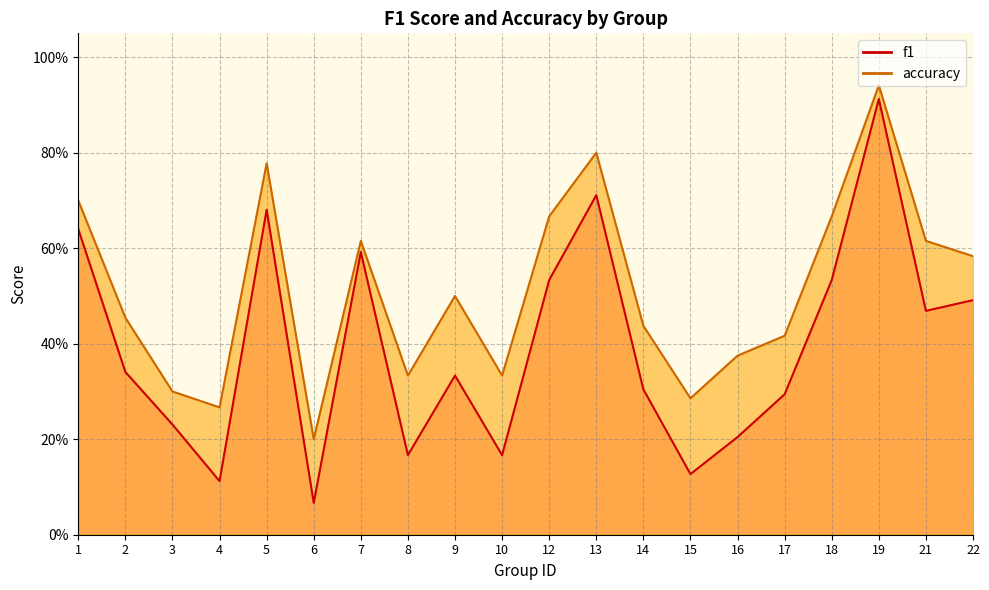

Rank the series at 17 from highest to lowest value.

accuracy, f1